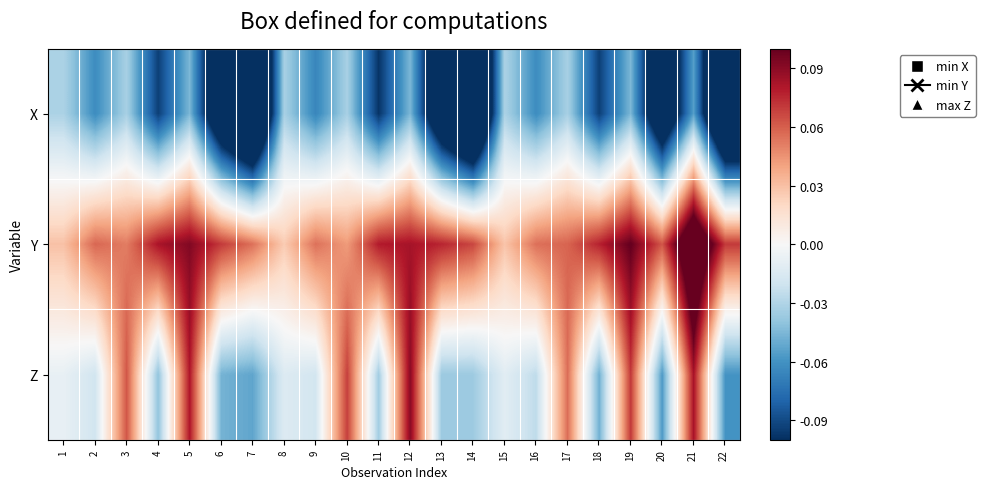

Rank the series by their average value, from highest to lowest.

Y, Z, X